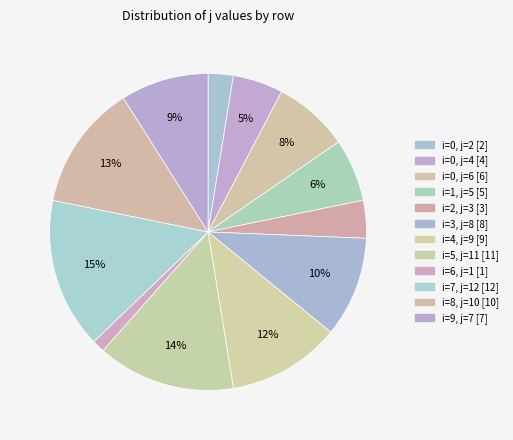

Does any single category account for the majority?

No